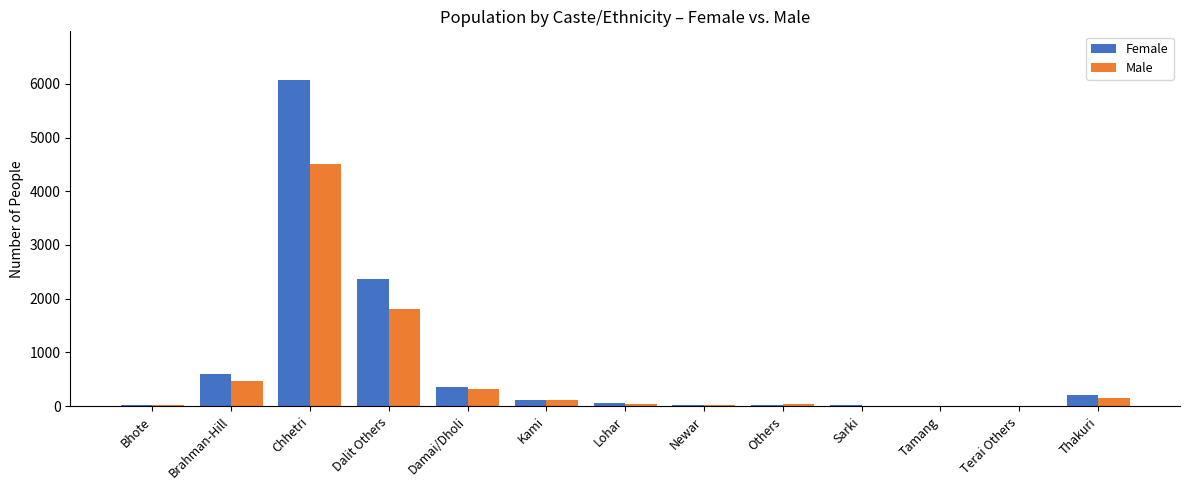

At which category is the sum across all series the highest?

Chhetri